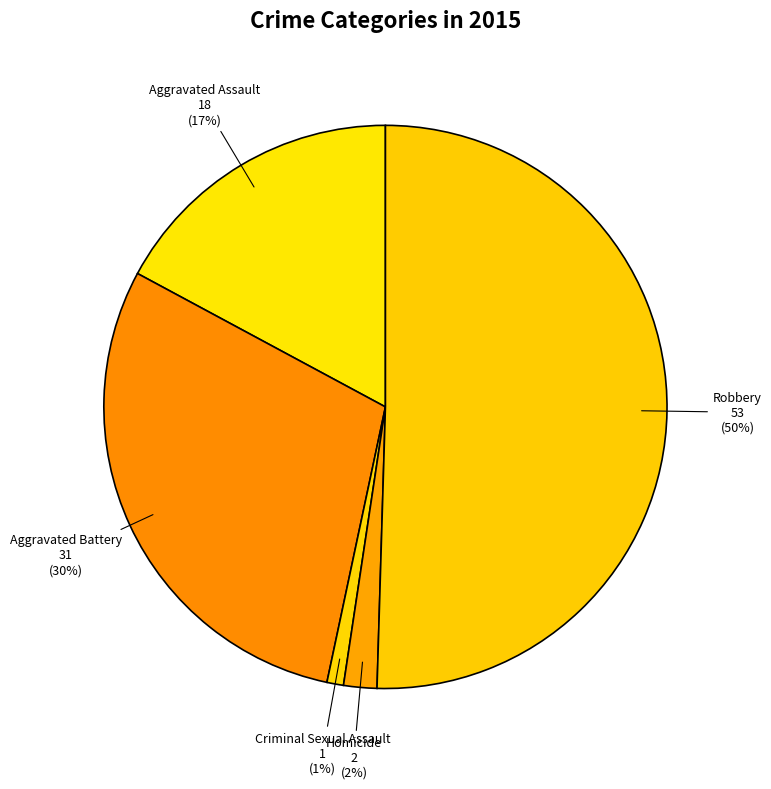

The Aggravated Battery slice represents 23% of the pie. True or false?

False